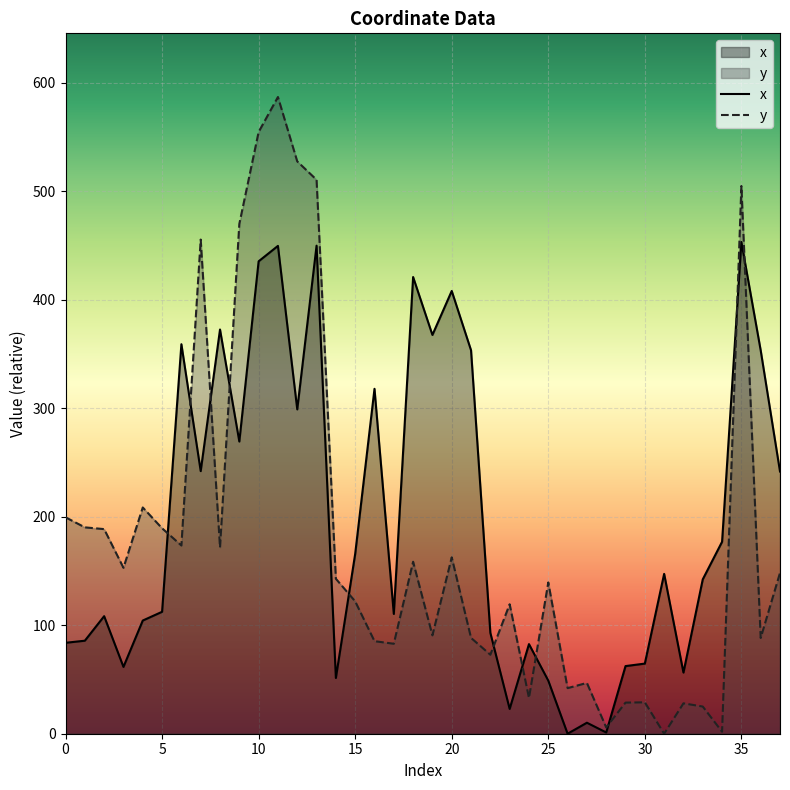

At which category does the chart reach its minimum across all series?

26